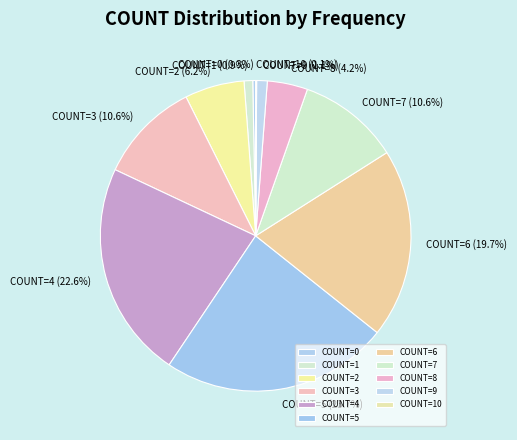

Which slice is the smallest?

10